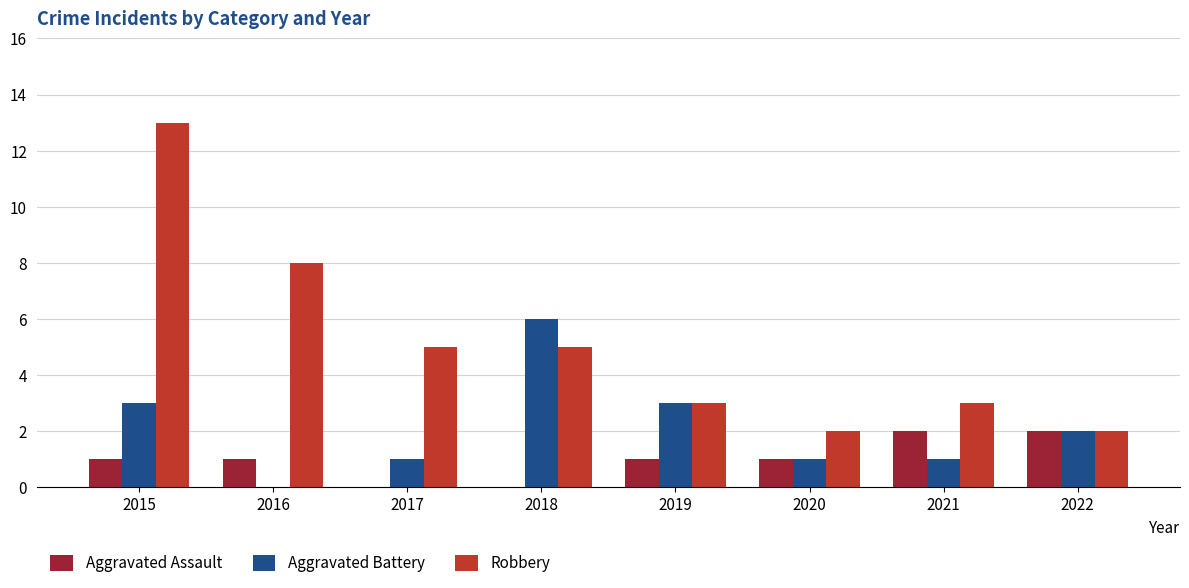

Which category has the highest value across all series?

2015